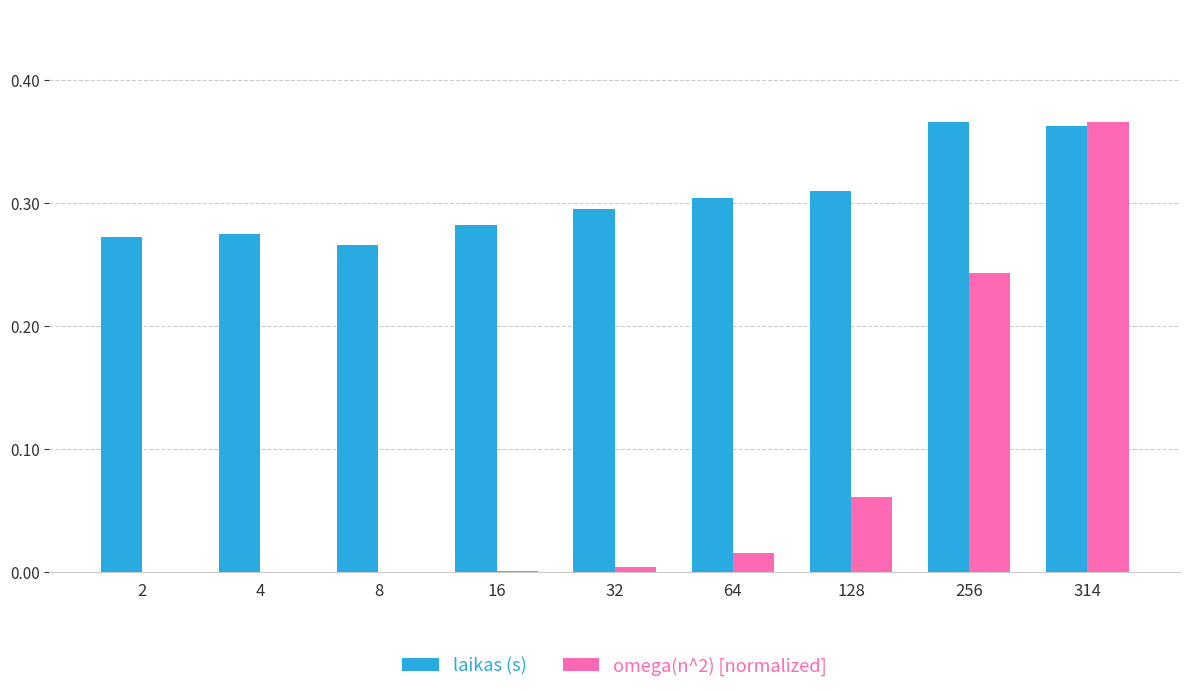

What is the sum of all laikas (s) values?

2.7